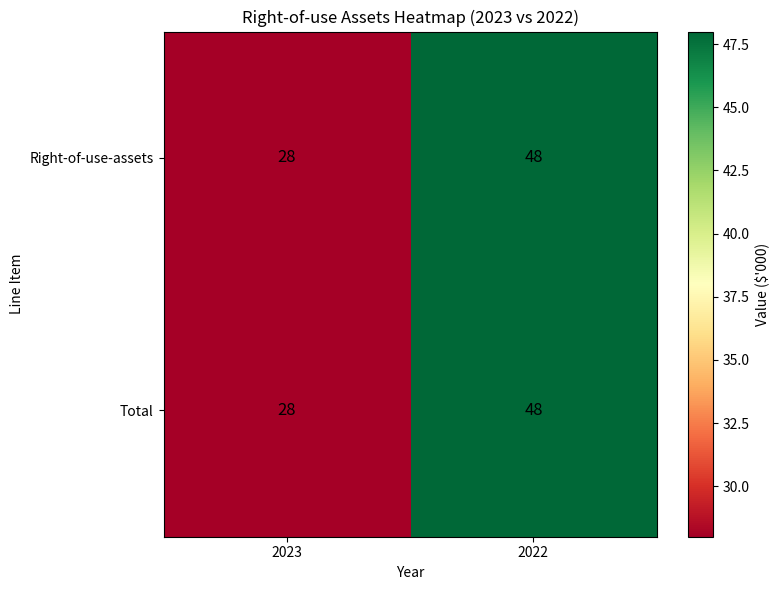

Reading left to right, transcribe all the data shown in this chart.

Right-of-use-assets: 2023=28	2022=48
Total: 2023=28	2022=48